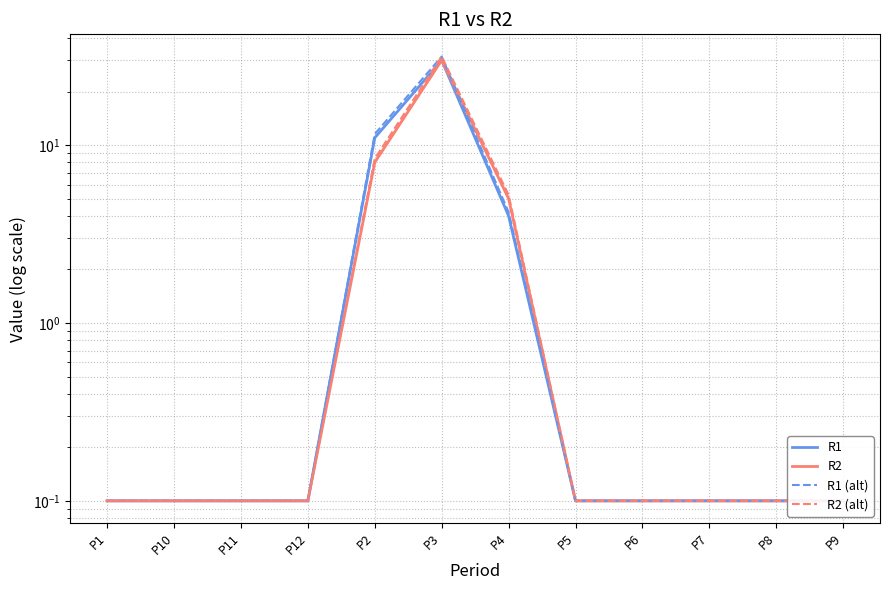

At which label is R1 closest to 15?

P2